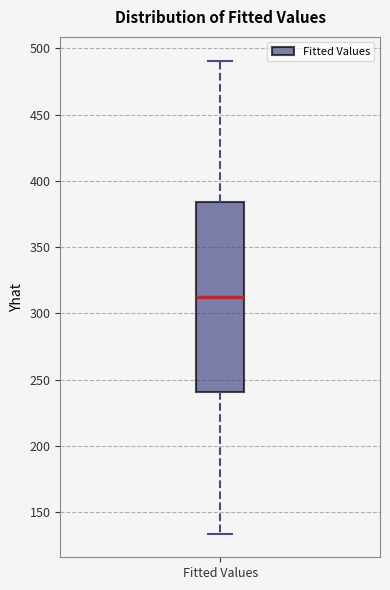

Read this box plot against the y-axis: the position of the median line, the range covered by the box, and the ends of both whiskers. The values are not printed on the chart, so give them approximately, as read against the axis.

median 310, box 240 to 385, whiskers 135 to 490